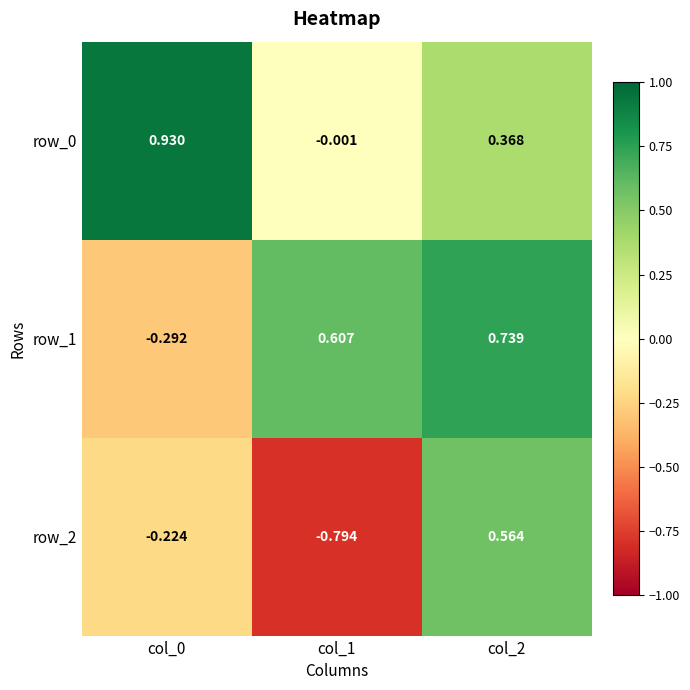

Which series has the largest total across all categories?

row_0